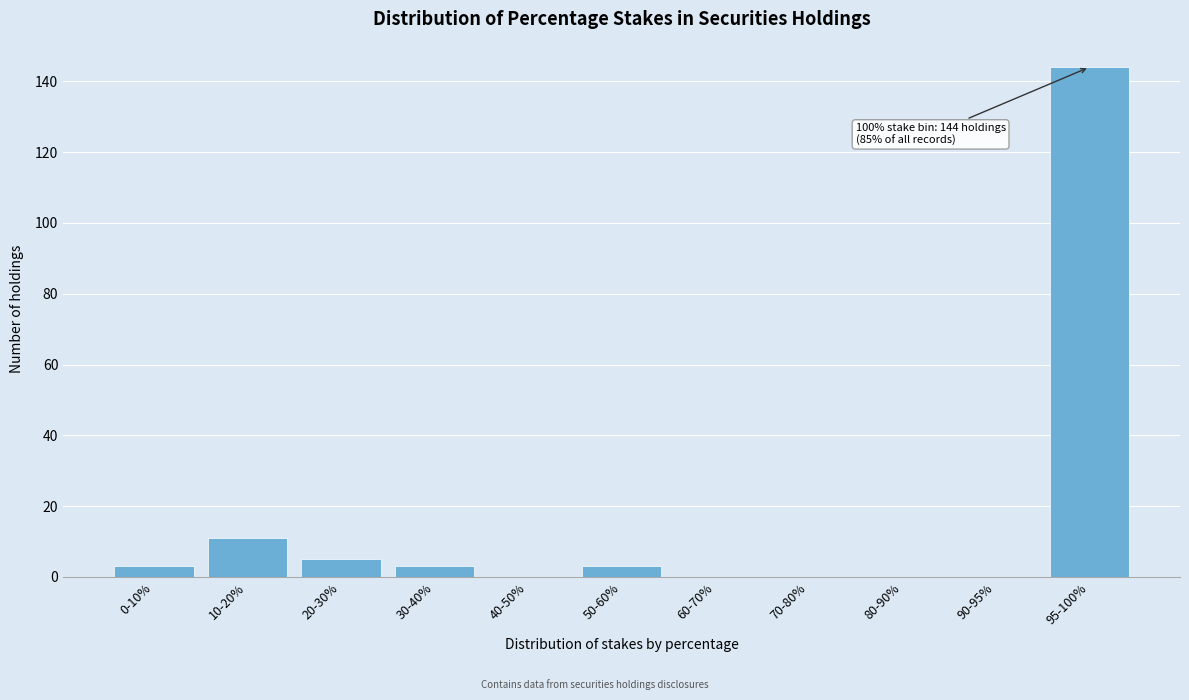

Reading right to left, list all the values displayed in this chart.

95-100%=144	90-95%=0	80-90%=0	70-80%=0	60-70%=0	50-60%=3	40-50%=0	30-40%=3	20-30%=5	10-20%=11	0-10%=3